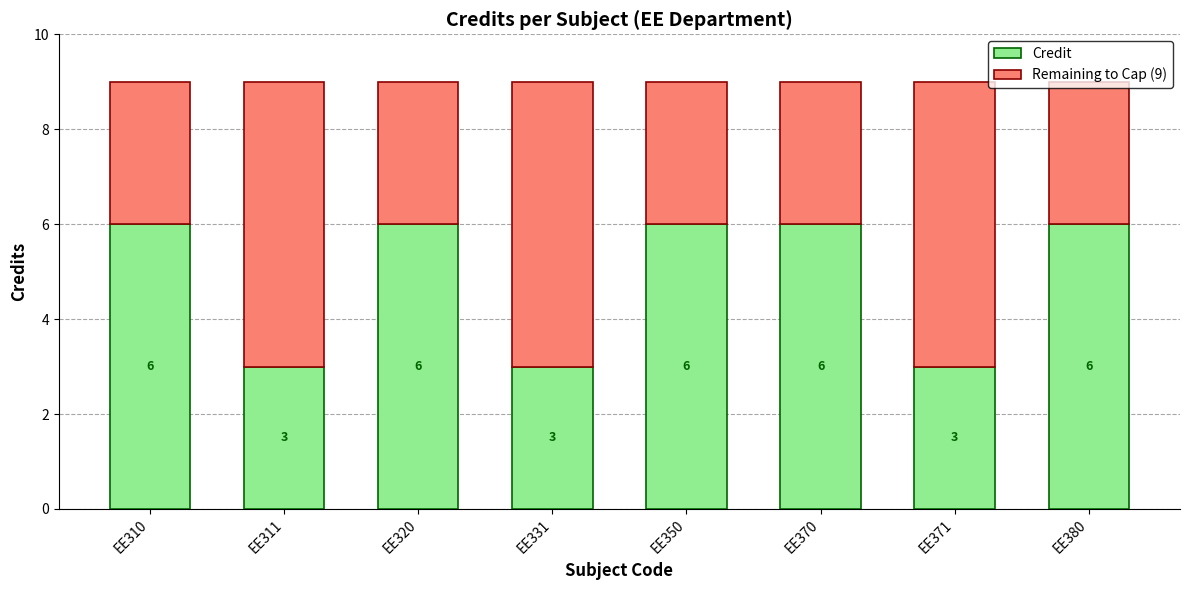

What is the highest value of the Credit series?

6